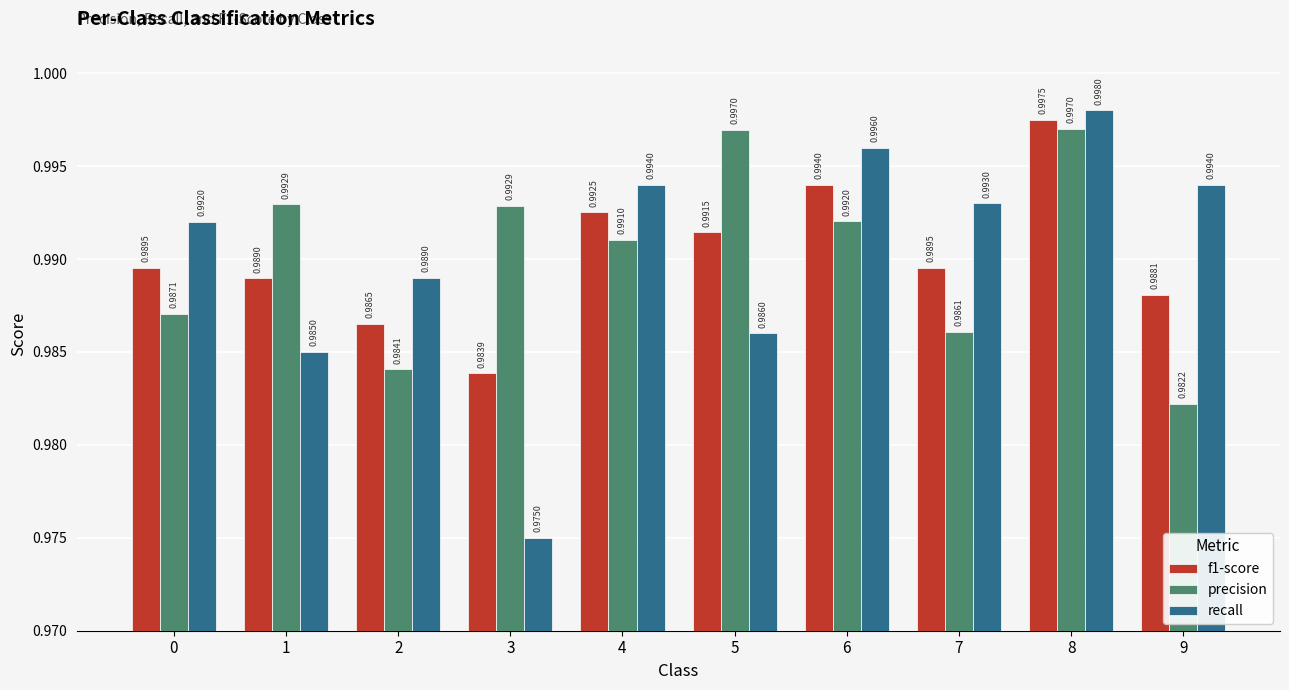

True or false: recall has a value of 0.6 at 9.

False